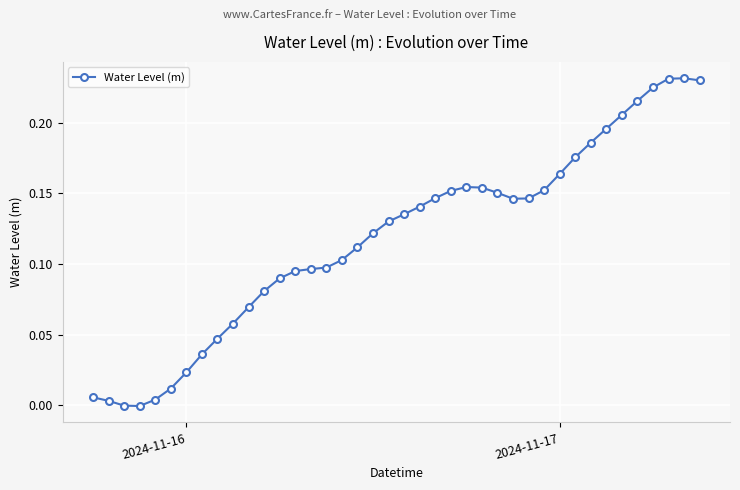

True or false: the data has more than 0 interior local peaks.

True